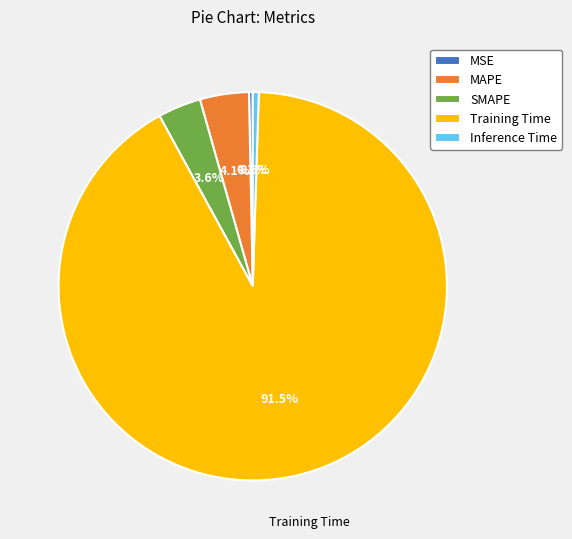

What is the largest slice in the pie chart?

Training Time